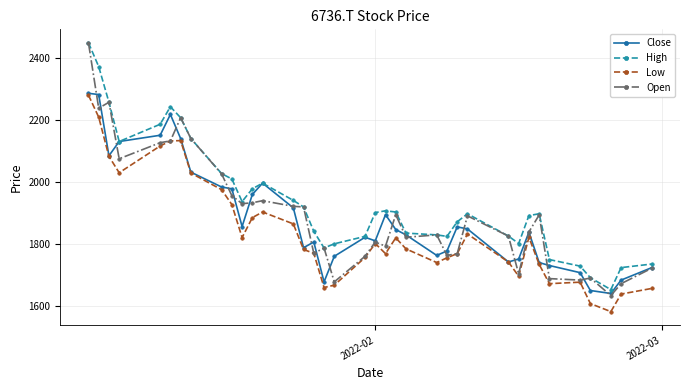

What is the value of the Close point at the 2nd from the left?

2281.8